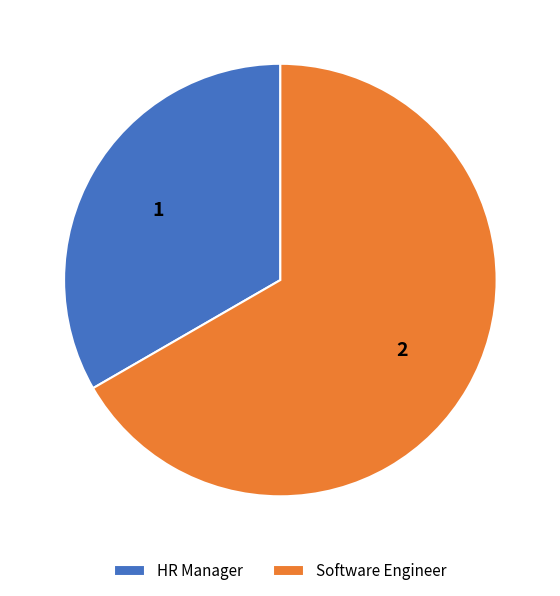

Which has a higher value, Software Engineer or HR Manager?

Software Engineer